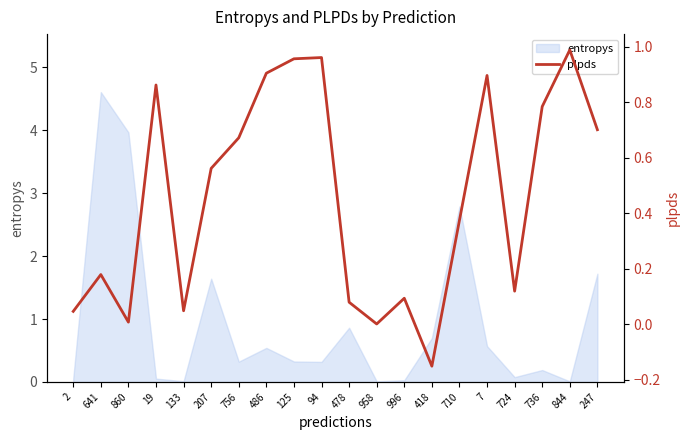

The value at 710 is 0.4. True or false?

True